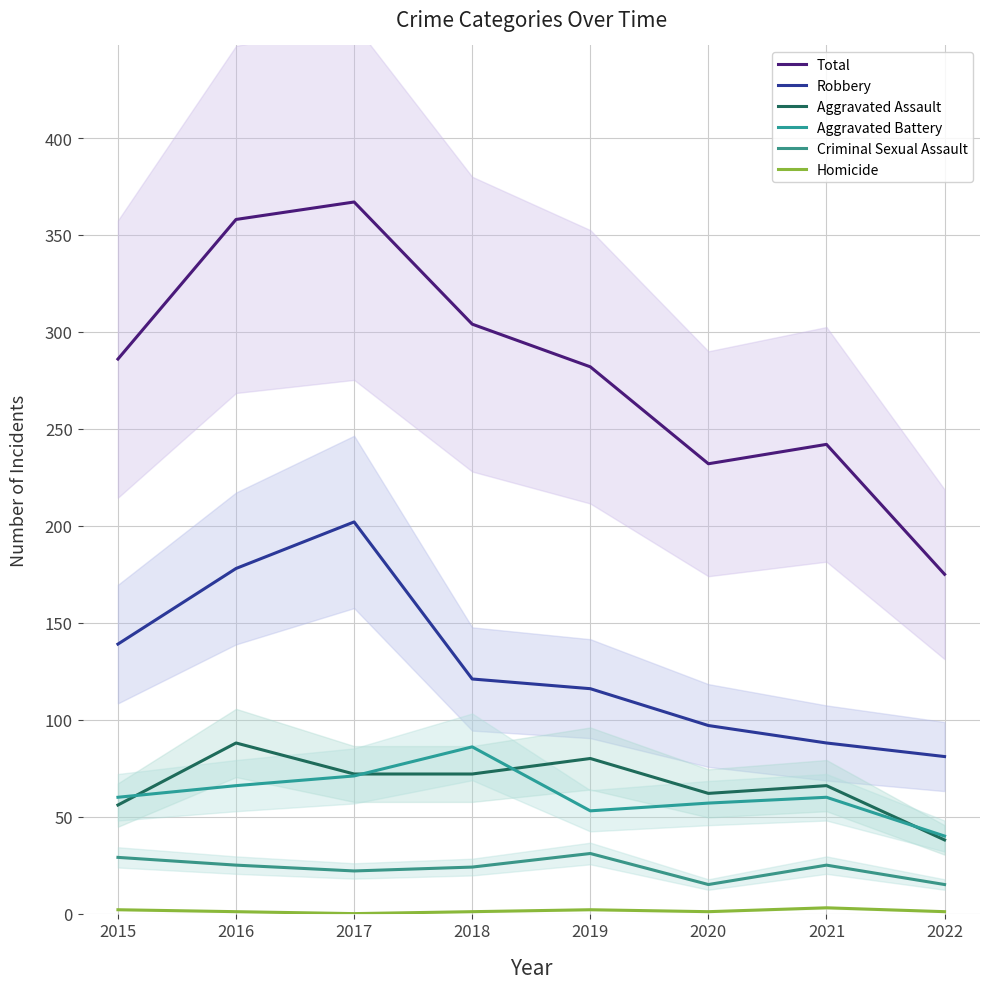

What is the difference between the maximum and second lowest values in the Homicide series?

2